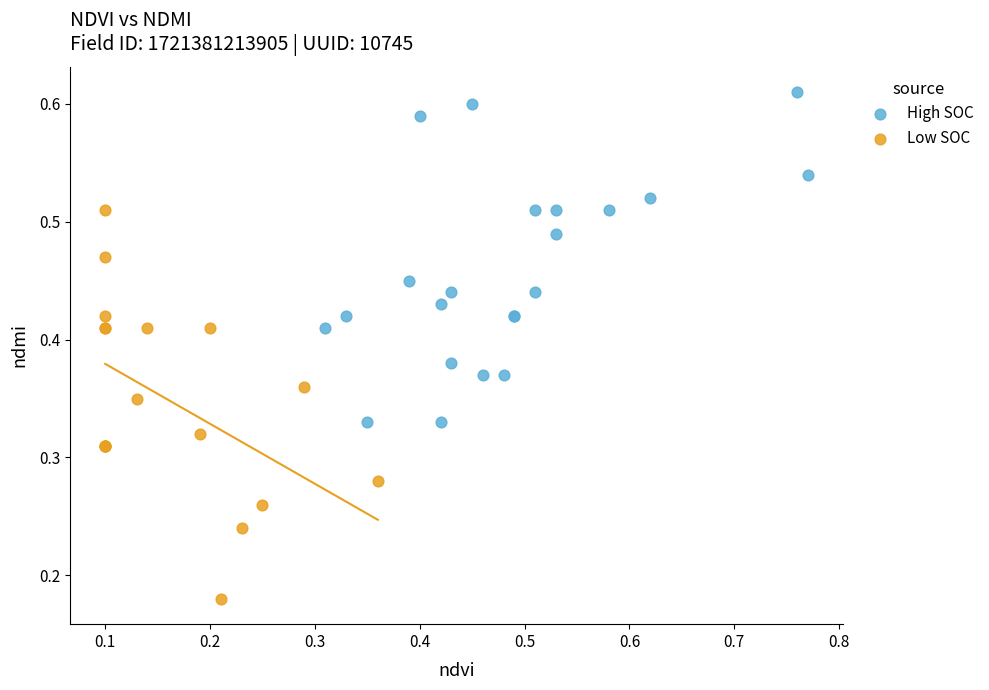

What are all the series names shown in the legend?

High SOC, Low SOC